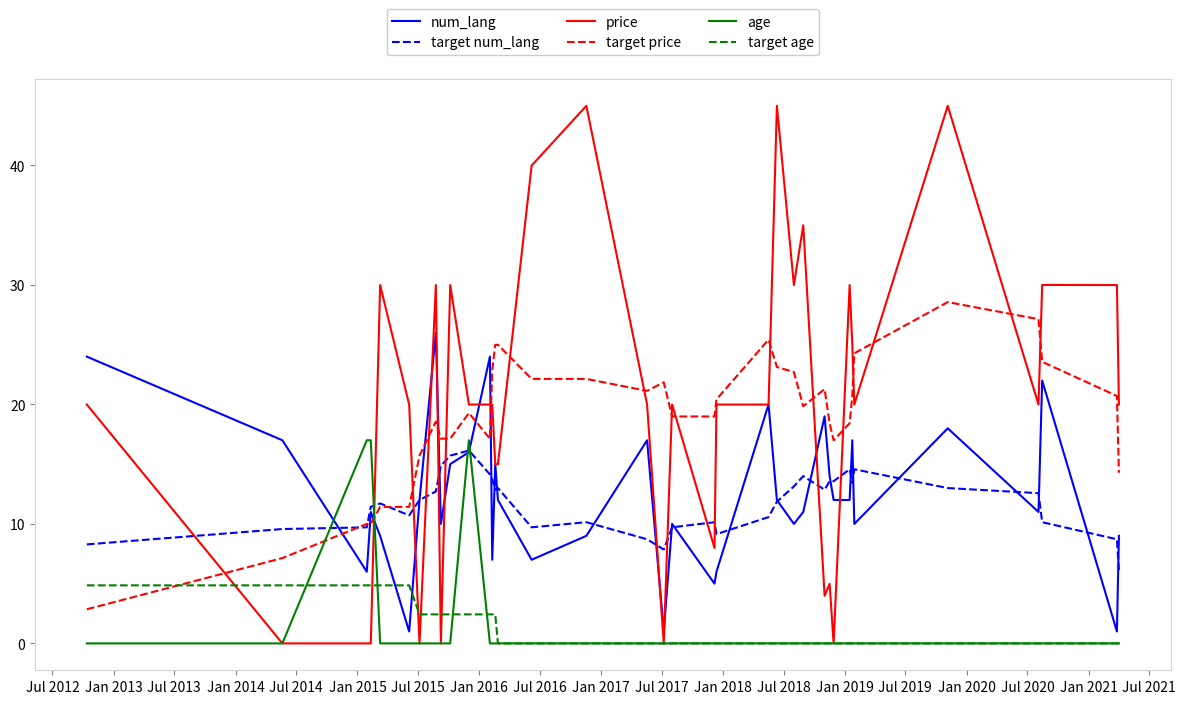

How many times do num_lang and age cross each other?

4